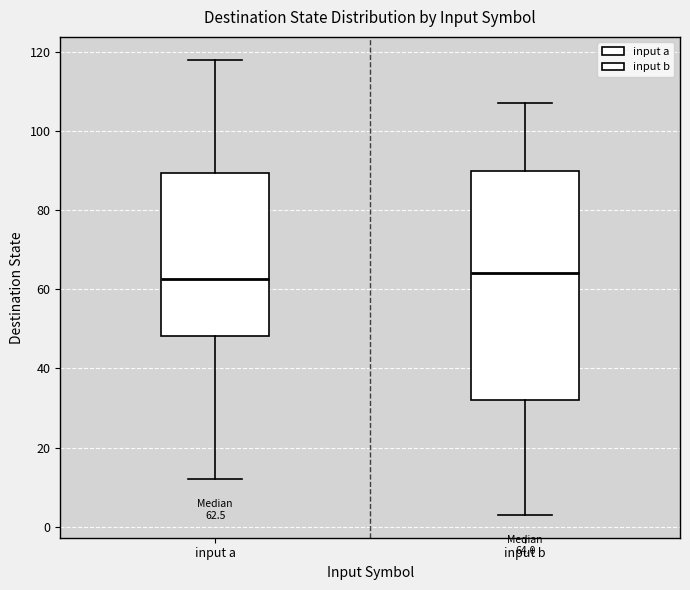

Comparing the boxes themselves (not the whiskers), which one is the tallest?

input b